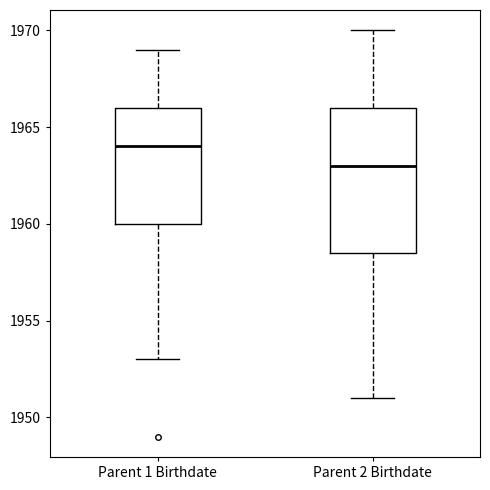

Which box is the tallest, from its lower edge to its upper edge?

Parent 2 Birthdate